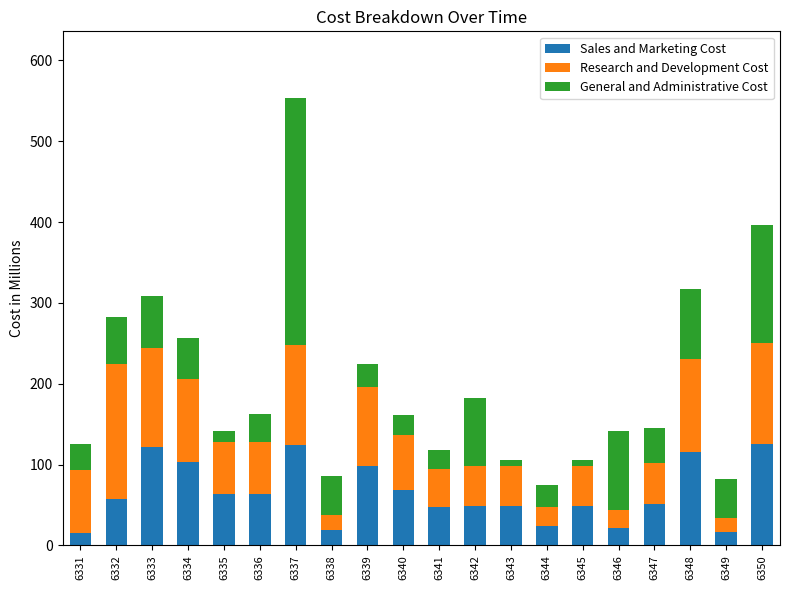

True or false: Sales and Marketing Cost has a value of 38 at 6337.

False